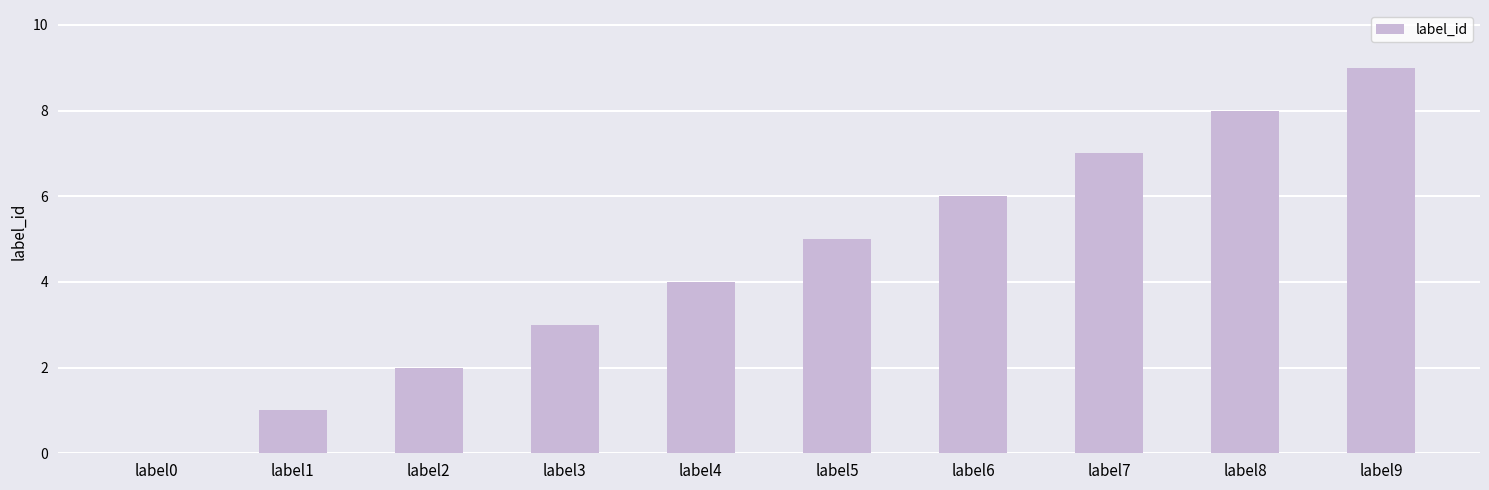

Read the value at label9.

9